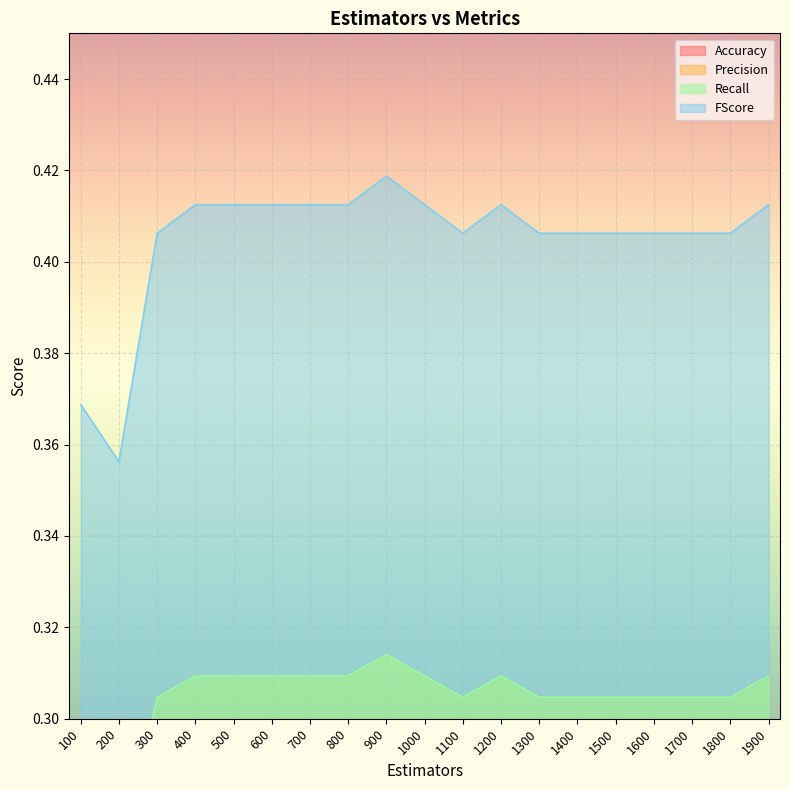

At which category does FScore reach its first local valley?

200